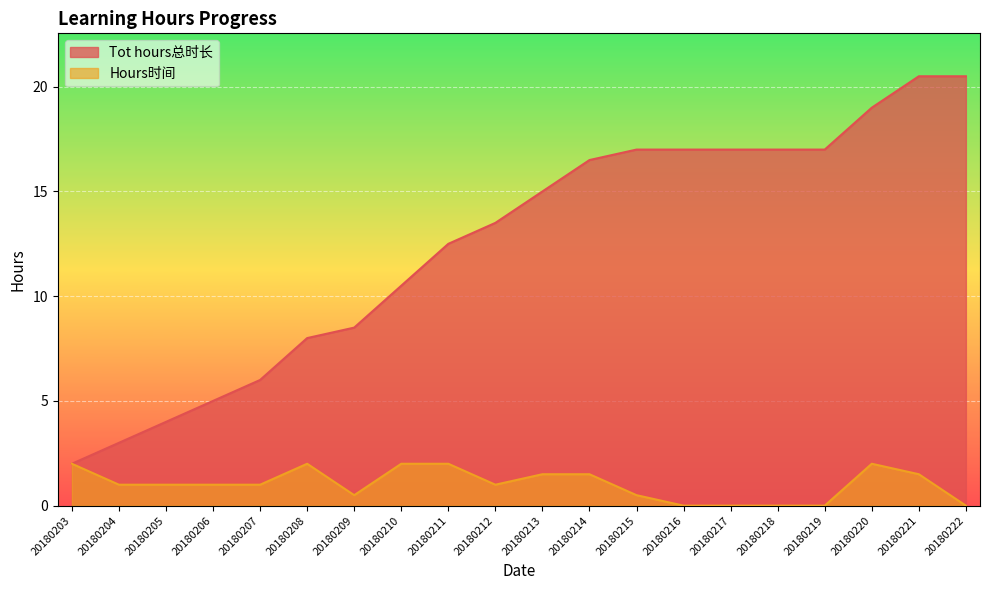

What is the difference between the second highest and minimum values in the Tot hours总时长 series?

18.5